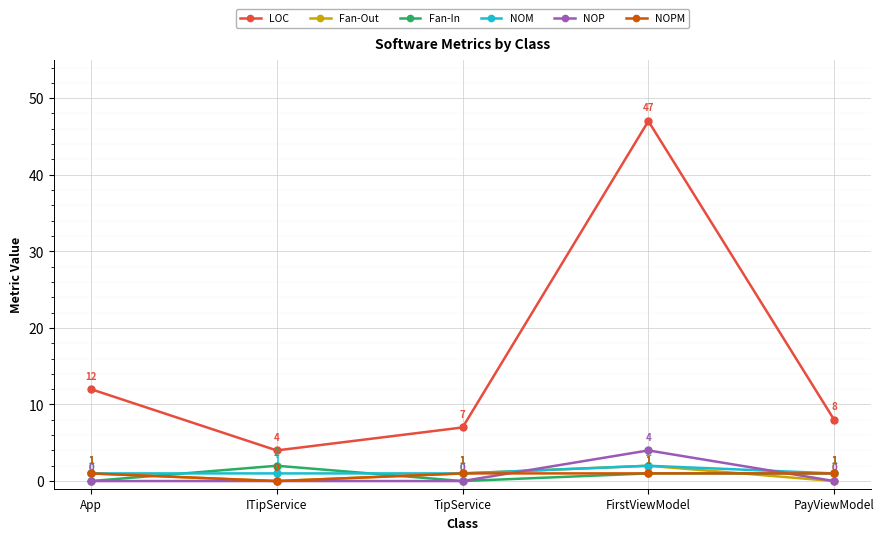

Where is LOC nearest to the value 25?

App